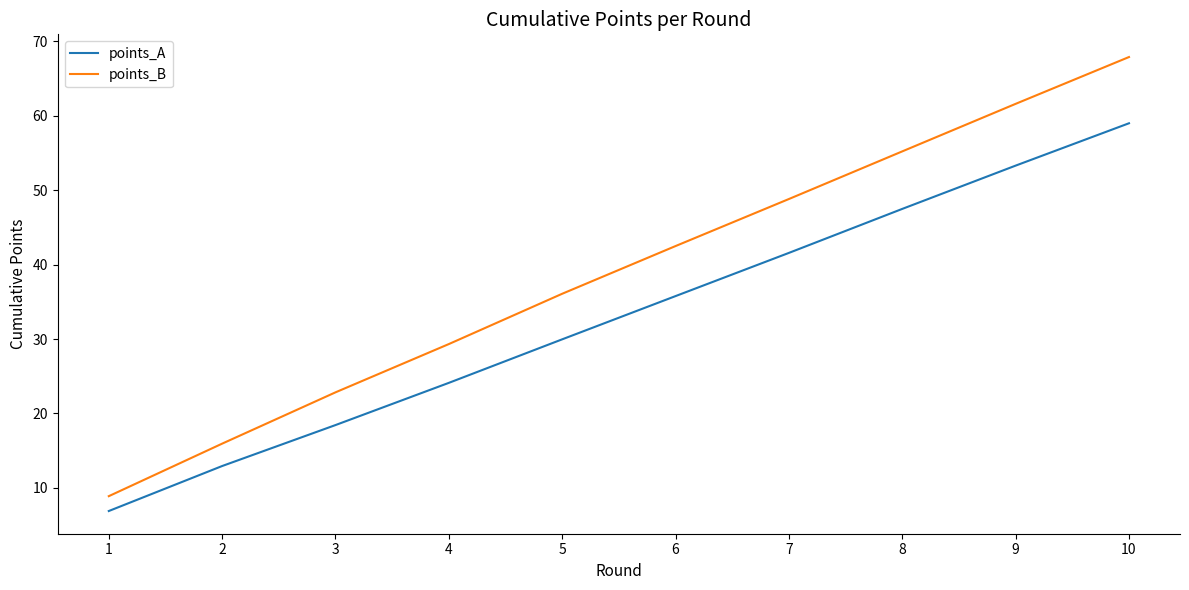

At which category is the sum across all series the highest?

10